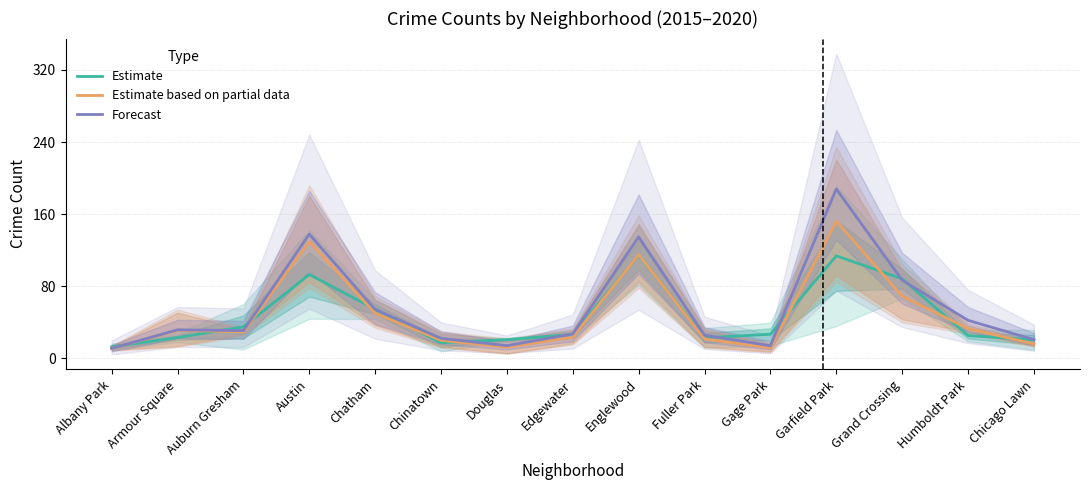

Which series has the widest spread of values?

Forecast